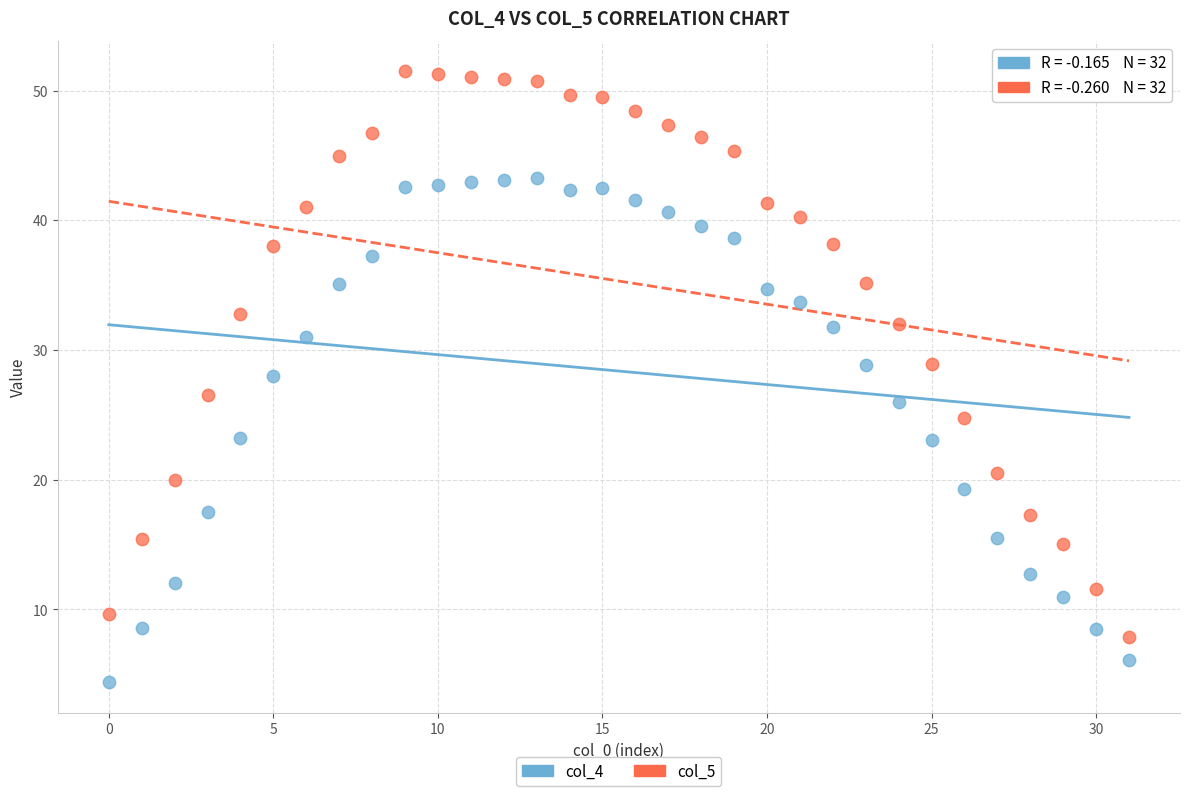

Which series has the widest spread of Y values?

col_5